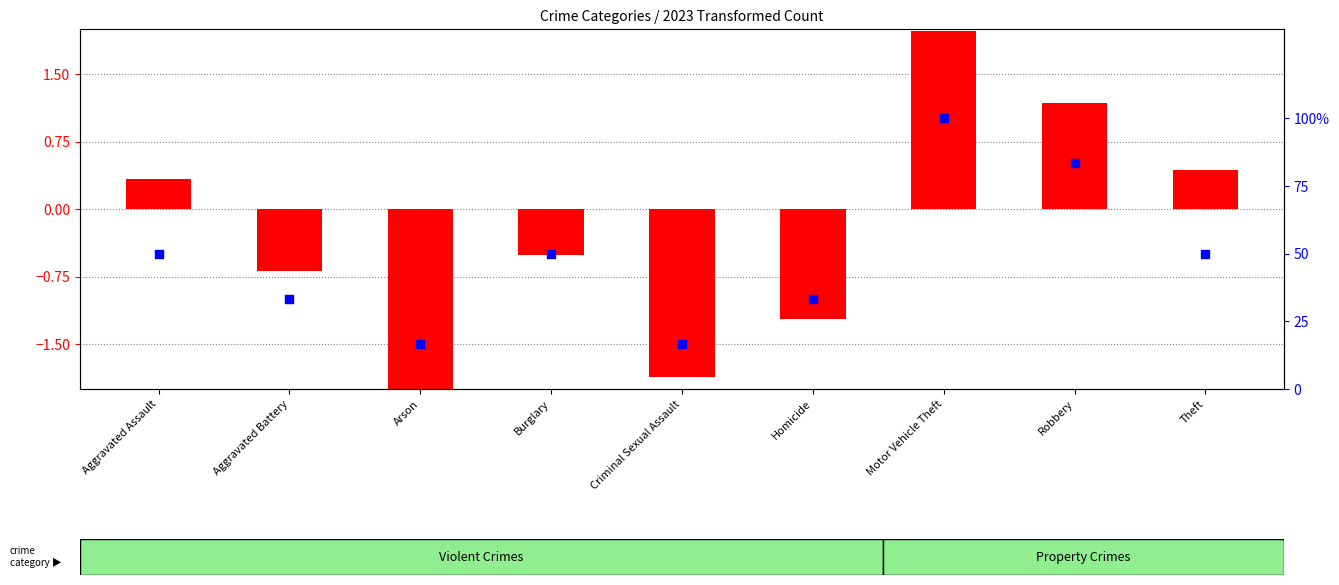

At which category is the sum across all series the highest?

Motor Vehicle Theft